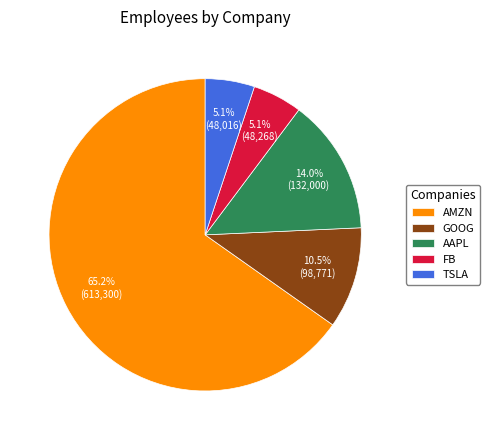

Is it true that AAPL is 14% of the pie?

True